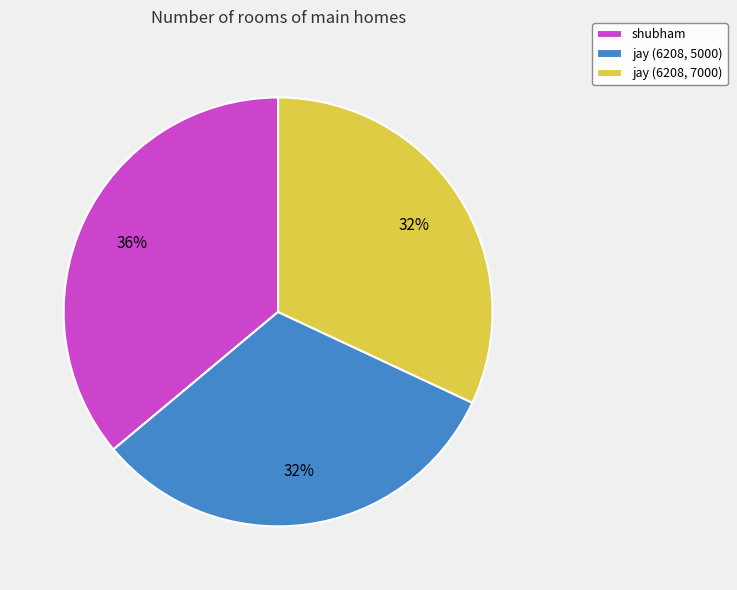

Is there any slice that represents more than half of the pie?

No